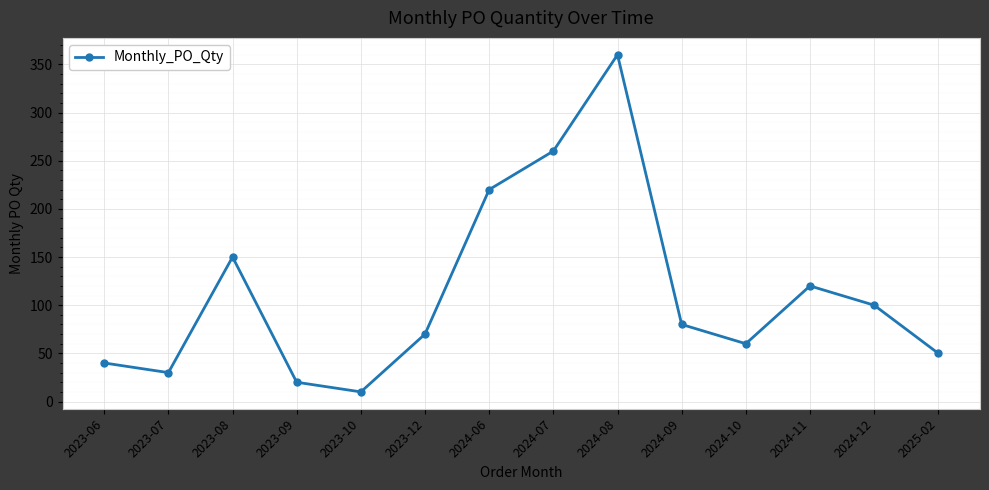

List the labels in order of value, largest first.

2024-08, 2024-07, 2024-06, 2023-08, 2024-11, 2024-12, 2024-09, 2023-12, 2024-10, 2025-02, 2023-06, 2023-07, 2023-09, 2023-10